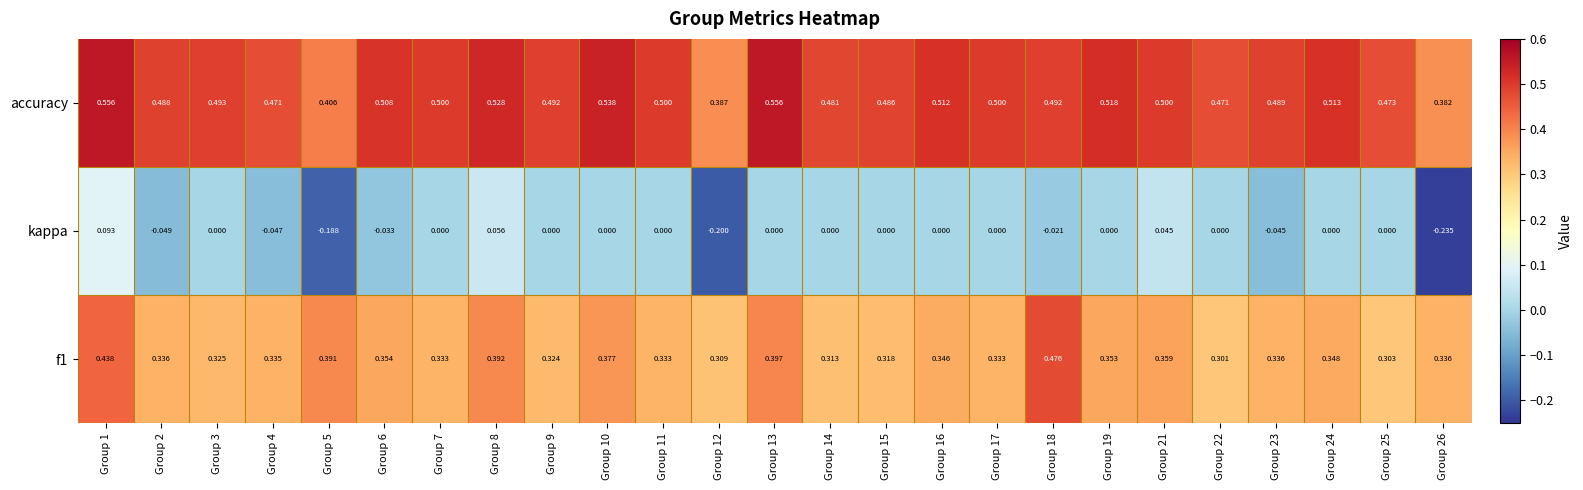

Which series has the largest range (max minus min)?

kappa